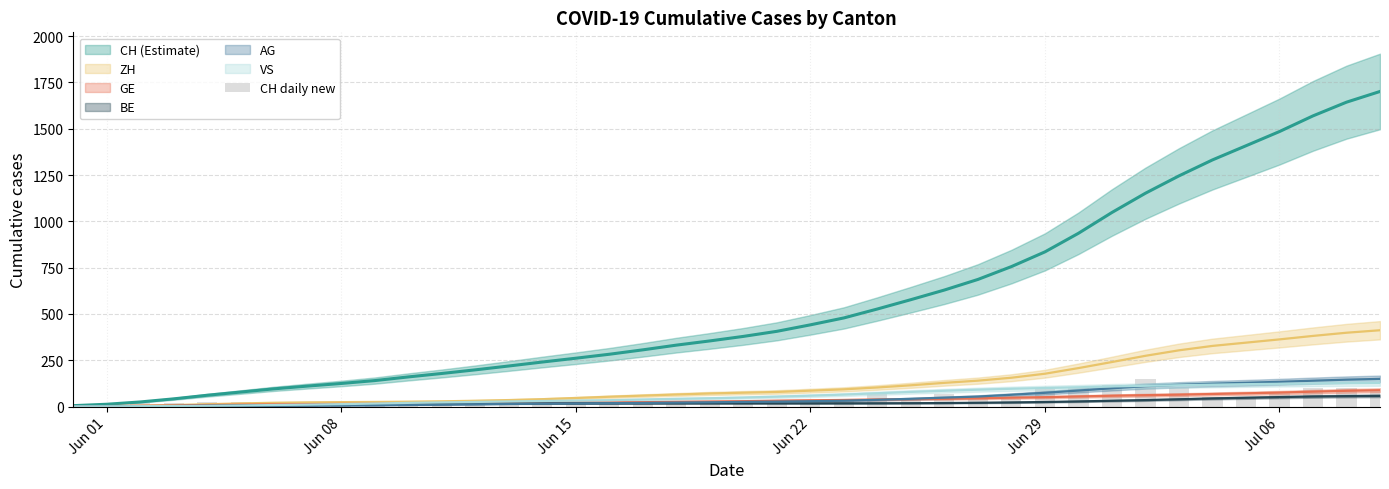

Which label corresponds to the smallest value in the chart?

Jun 01